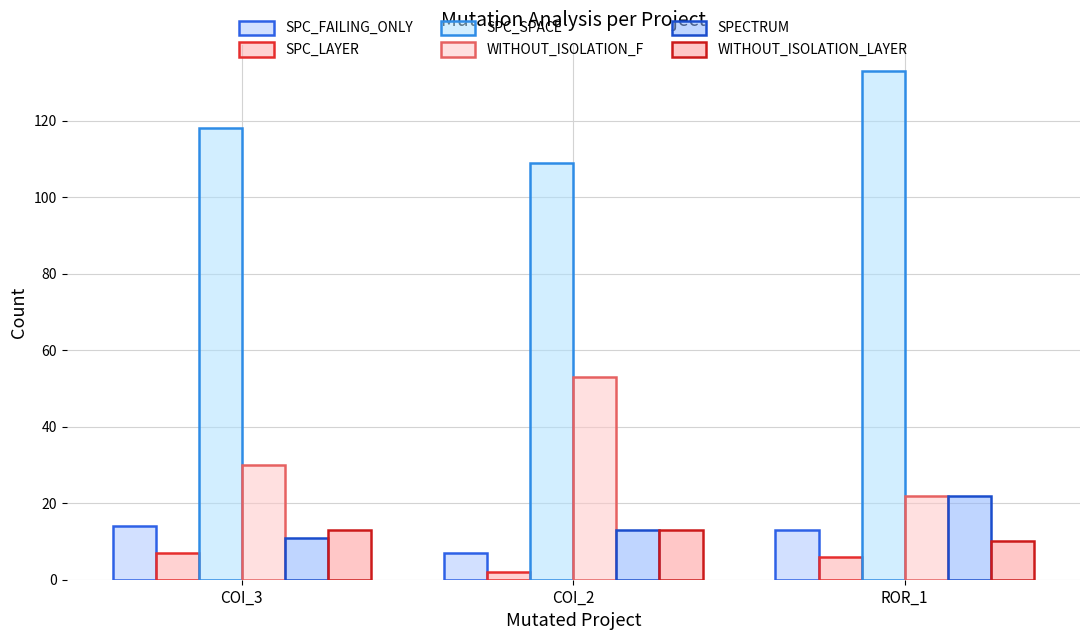

Is it true that WITHOUT_ISOLATION_F equals 84 at COI_2?

False